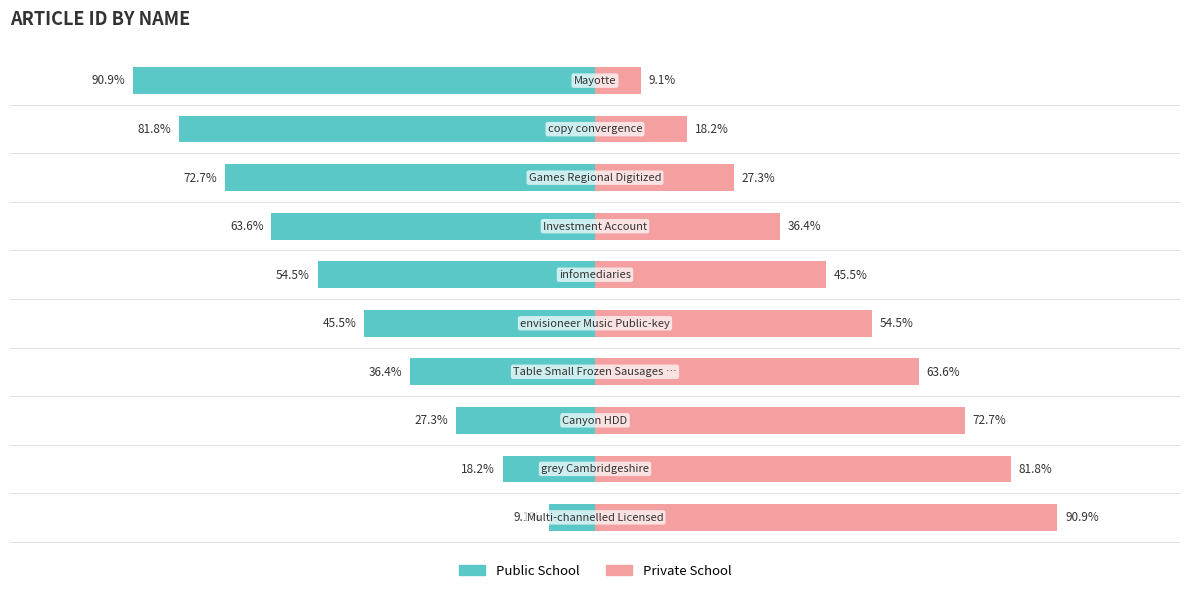

Are the bars grouped side by side (vs. stacked)?

Yes